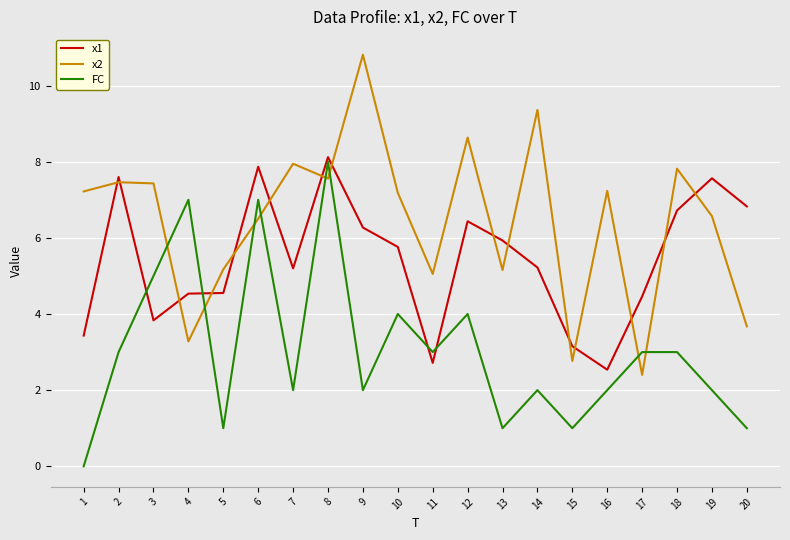

Rank the series by their average value, from lowest to highest.

FC, x1, x2